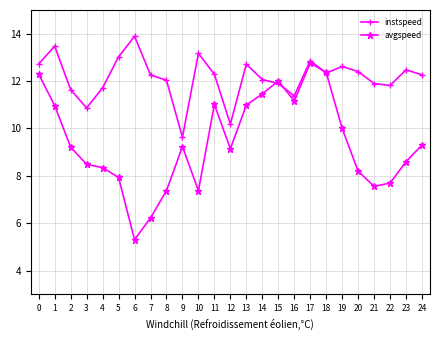

Which series has the largest range (max minus min)?

avgspeed